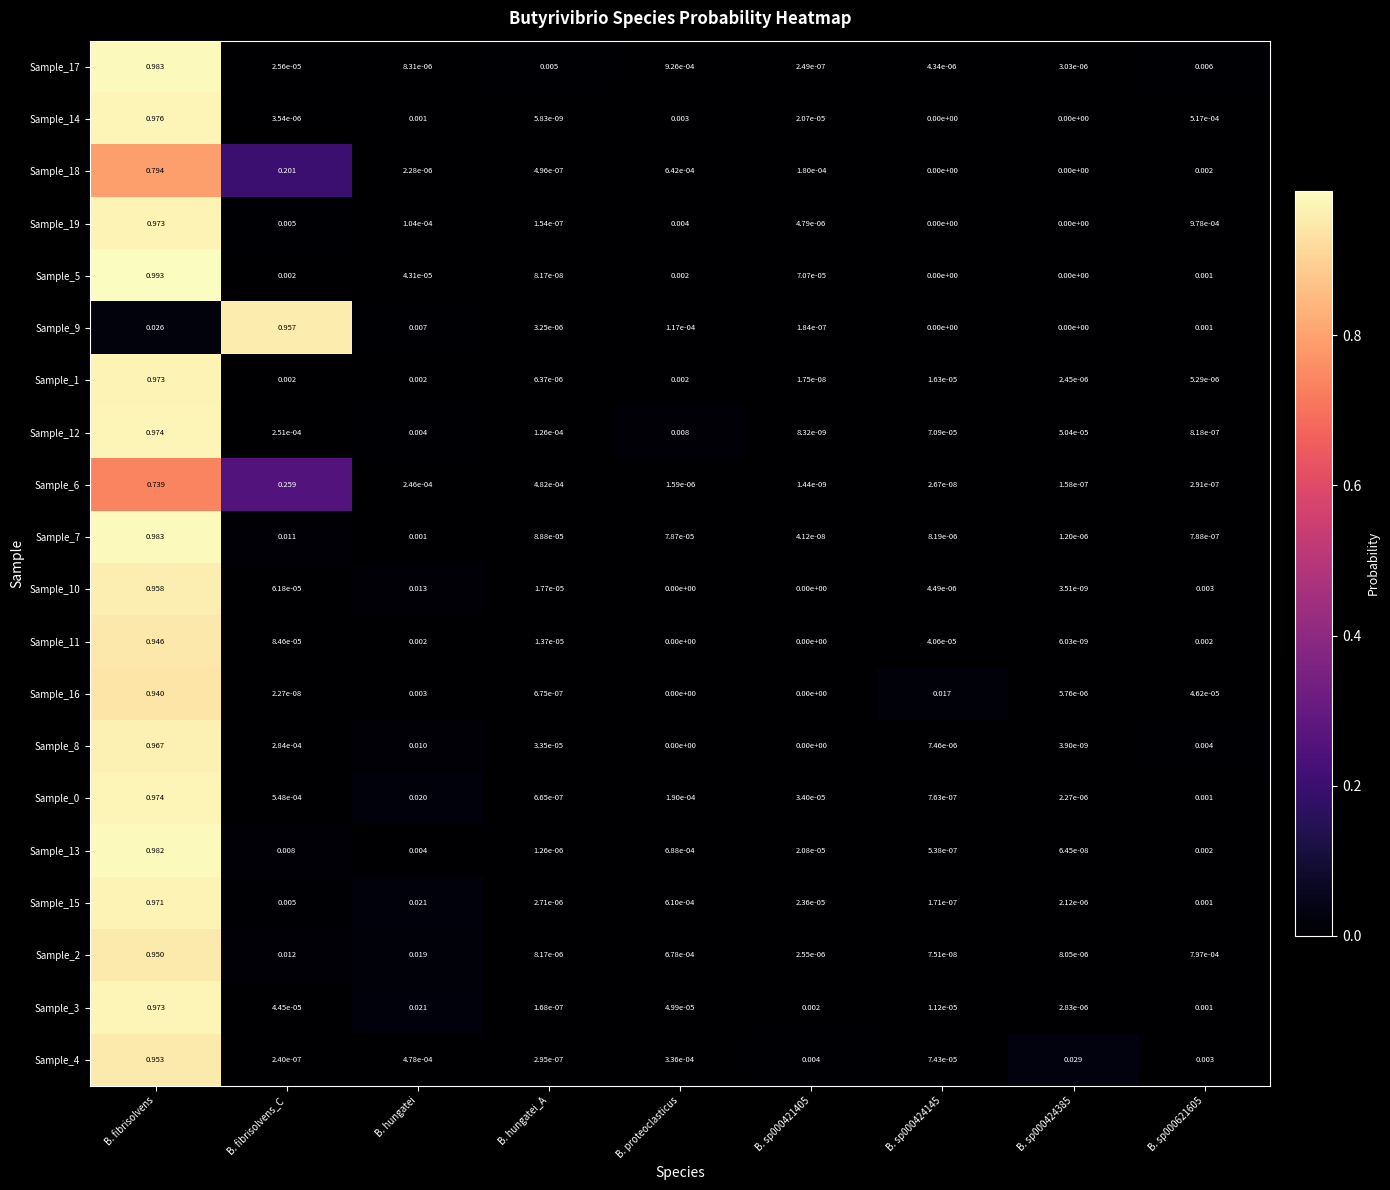

Which label corresponds to the largest value in the chart?

B. fibrisolvens